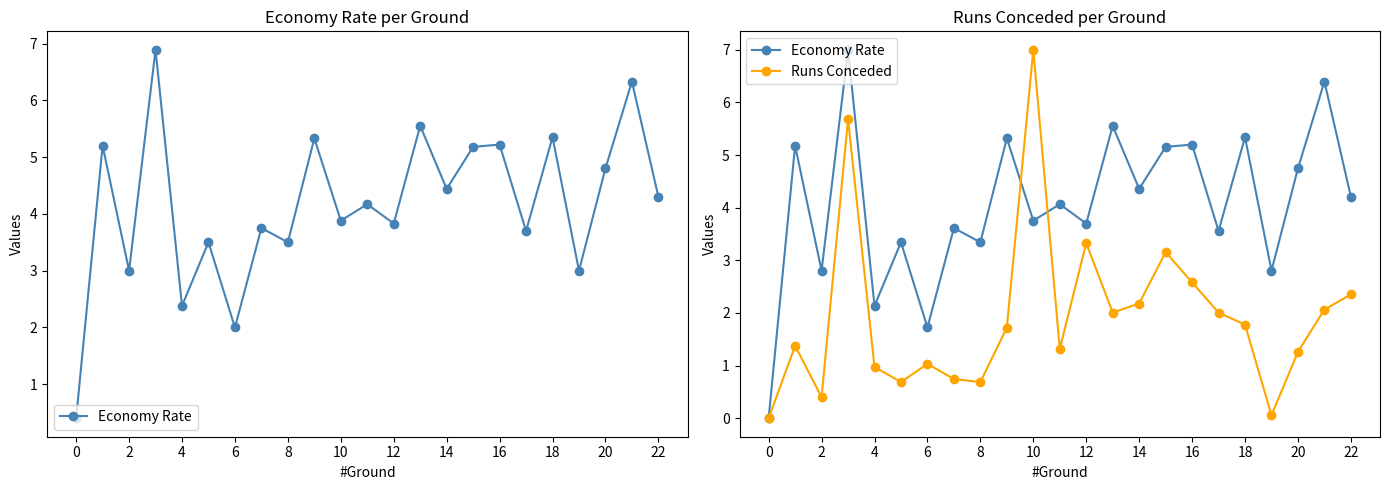

Rank the series at 8 from lowest to highest value.

Runs Conceded, Economy Rate